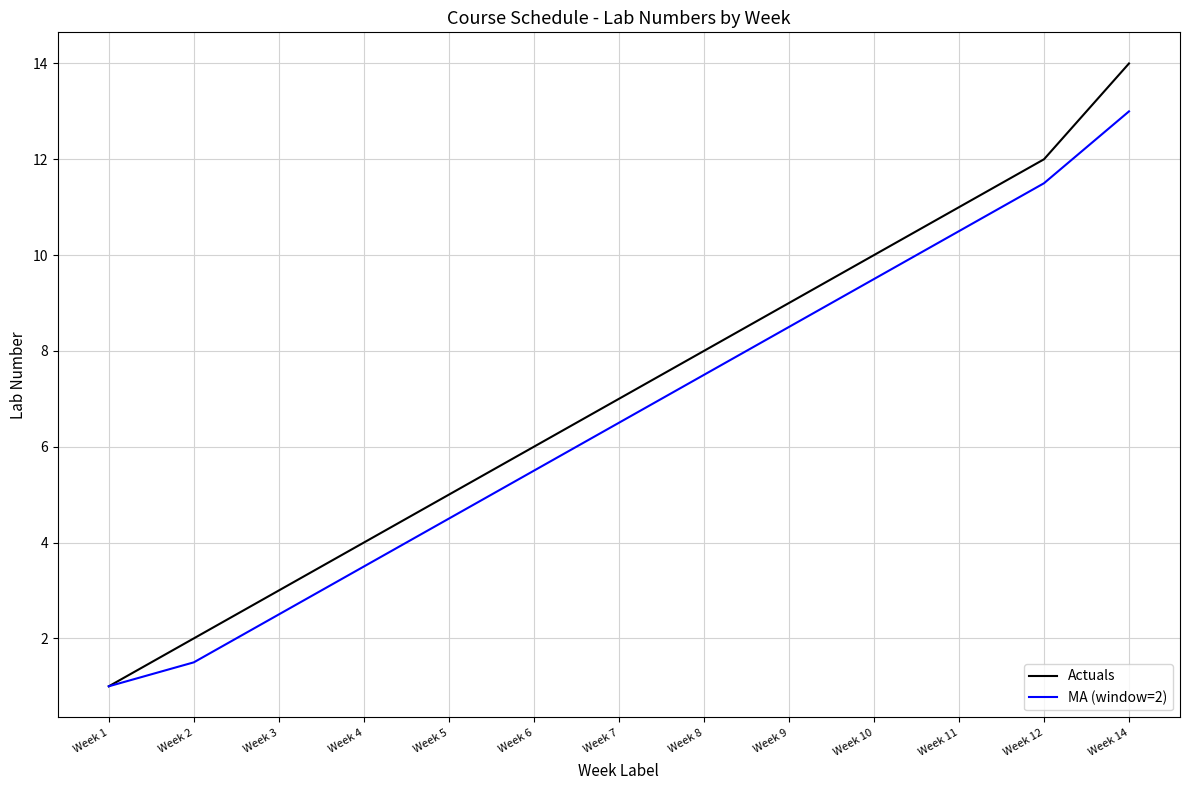

At which category is the sum across all series the highest?

Week 14